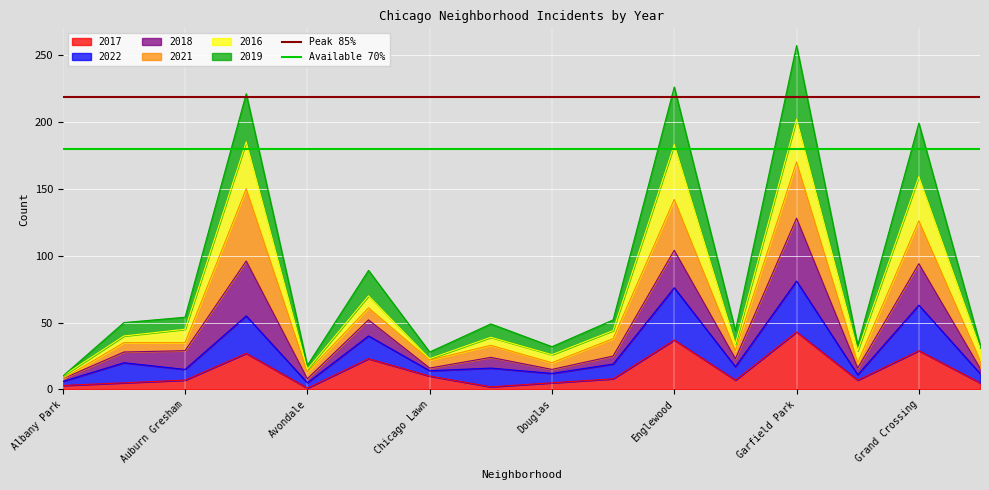

What is the sum of all Peak 85% values?

436.9